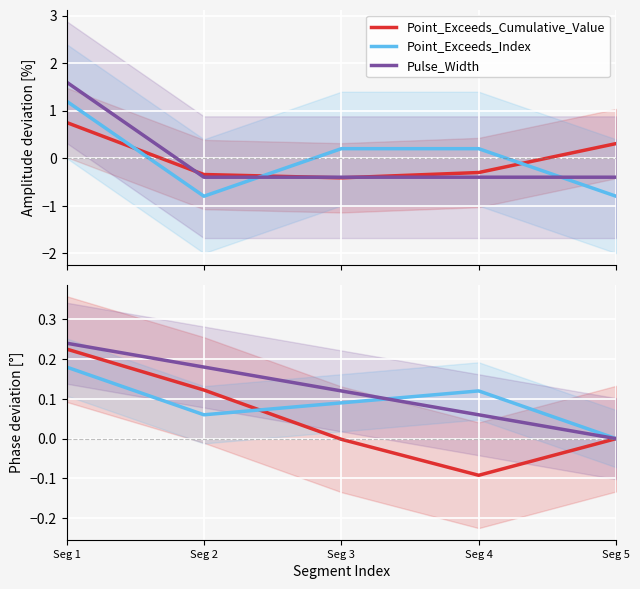

Reading left to right, extract all data points from this chart.

Point_Exceeds_Cumulative_Value: 0.2	0.1	-0.0	-0.1	0.0
Point_Exceeds_Index: 0.2	0.1	0.1	0.1	-0.0
Pulse_Width: 0.2	0.2	0.1	0.1	0.0